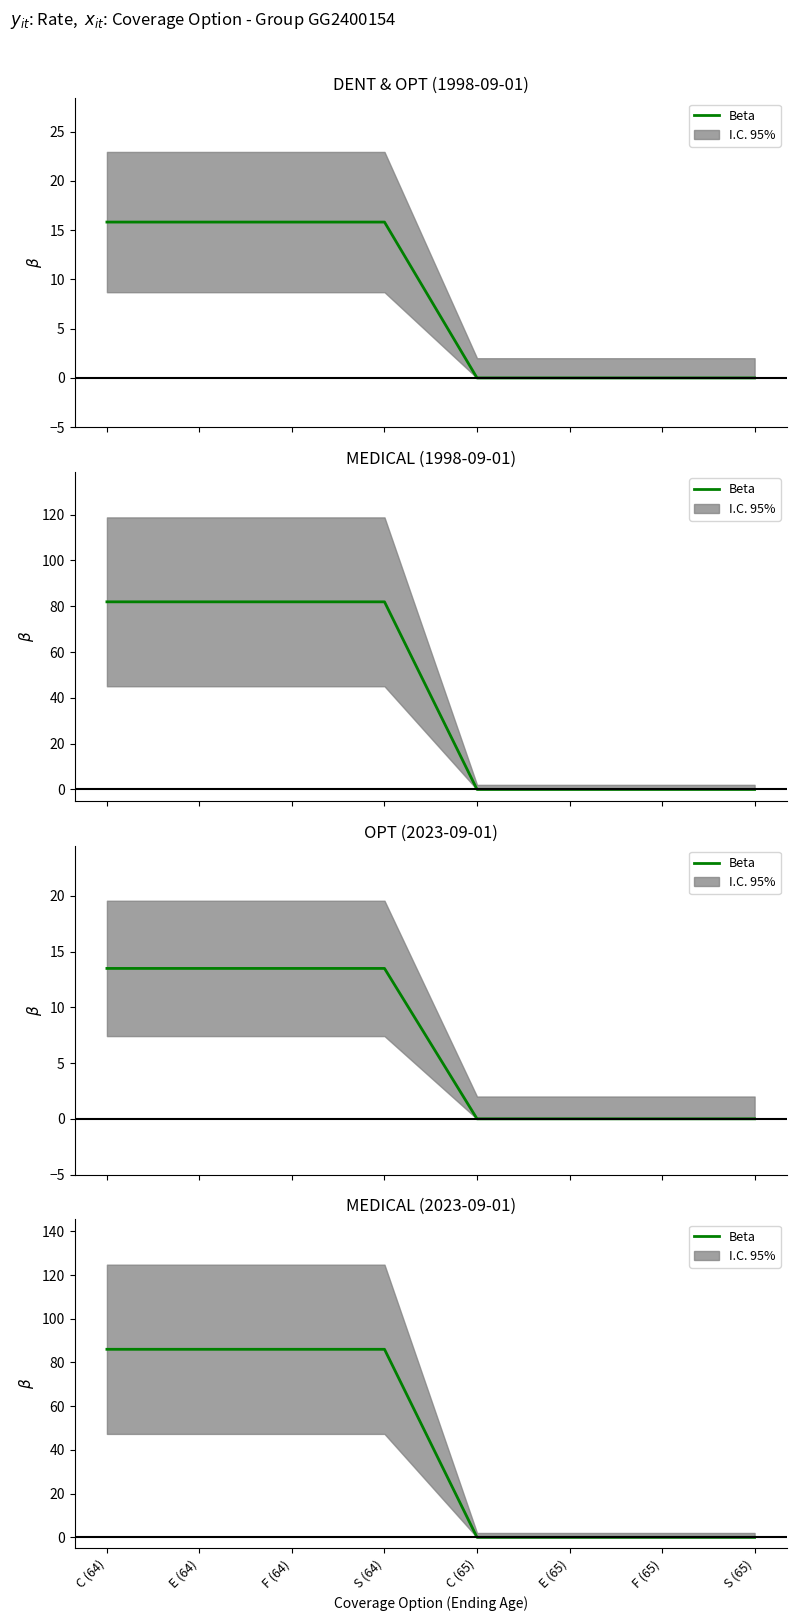

Rank the categories by value from lowest to highest.

C (65), E (65), F (65), S (65), C (64), E (64), F (64), S (64)